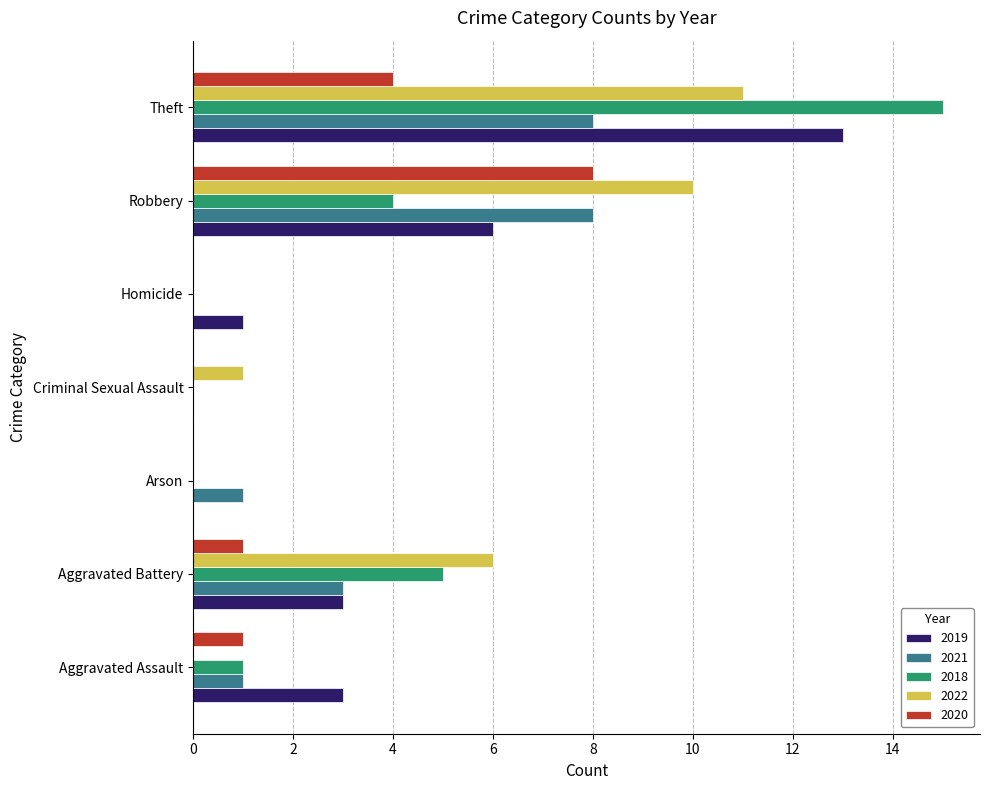

How many series are shown in this chart?

5